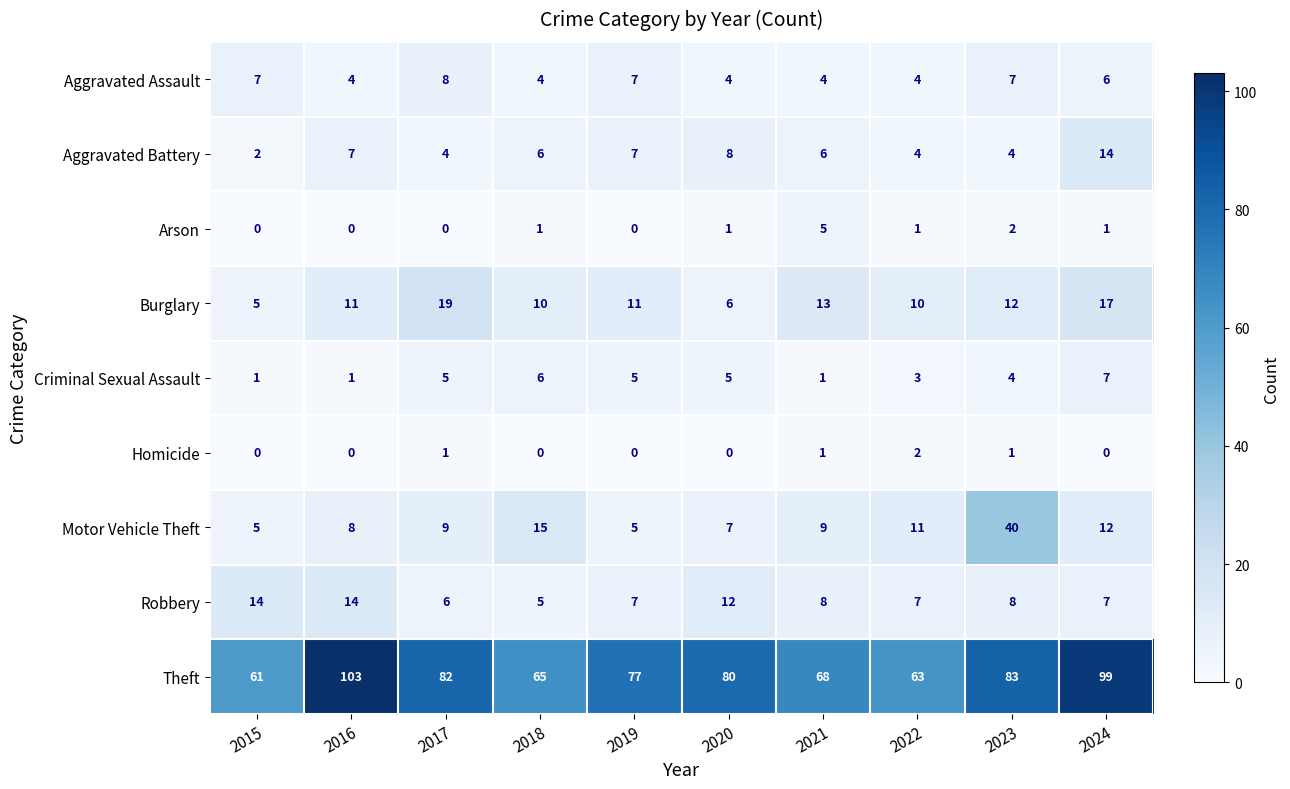

The value of Arson at 2017 is -2. True or false?

False